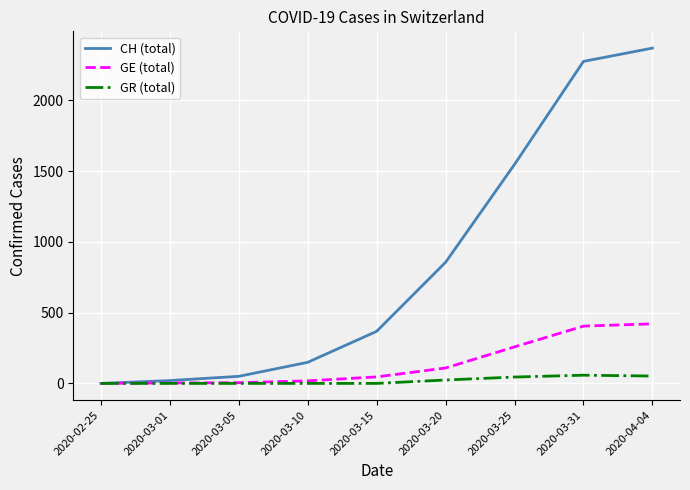

Which category has the highest value across all series?

2020-04-04